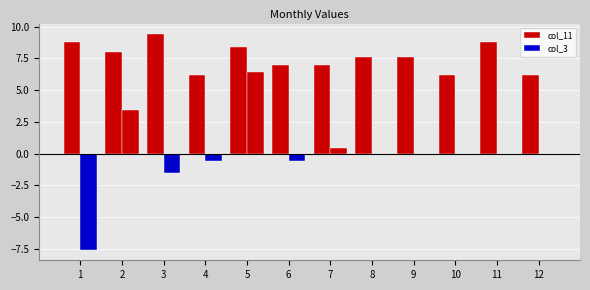

How many categories are shown in the chart?

12